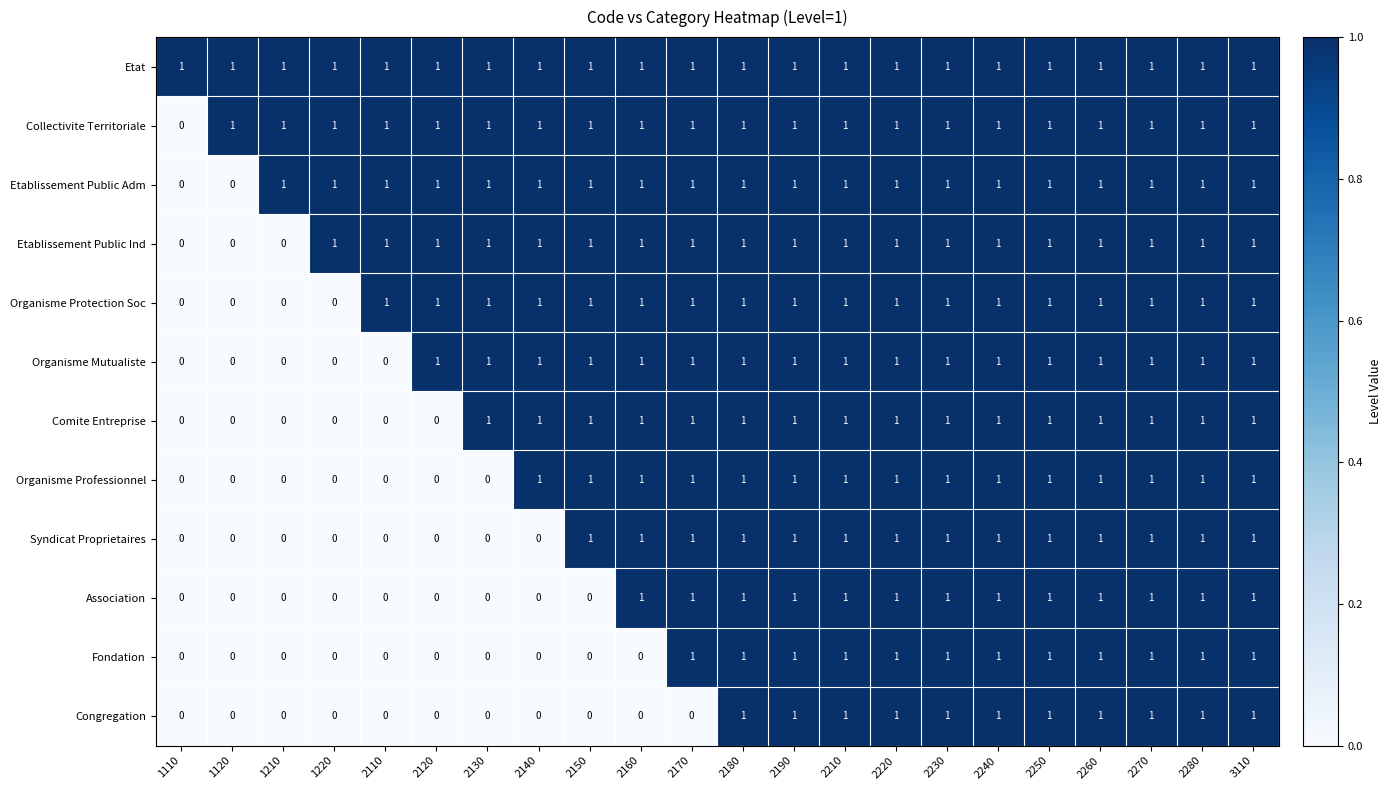

Count the Congregation values in the range 0 to 1.

22